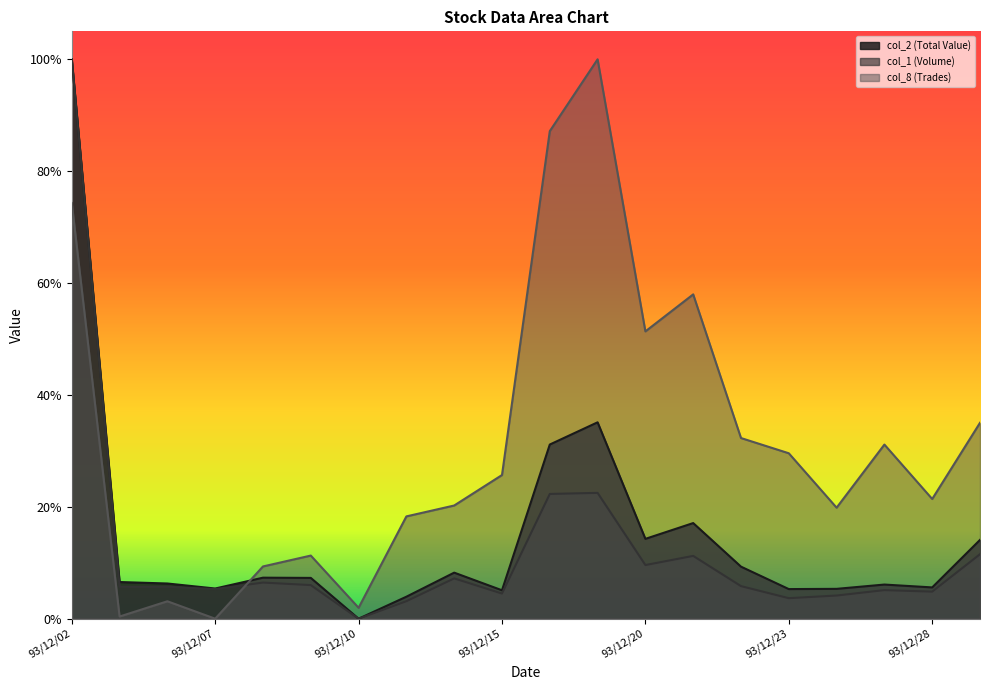

Read the col_1 (Volume) value at 93/12/06.

0.1